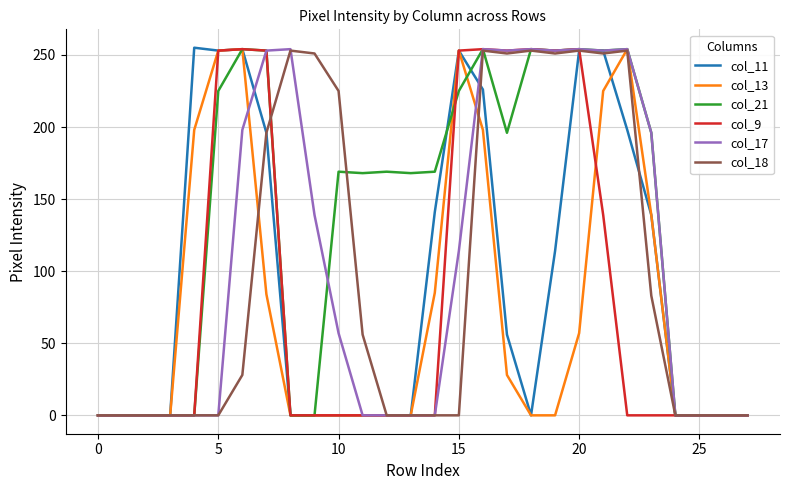

What is the maximum value for col_17?

254